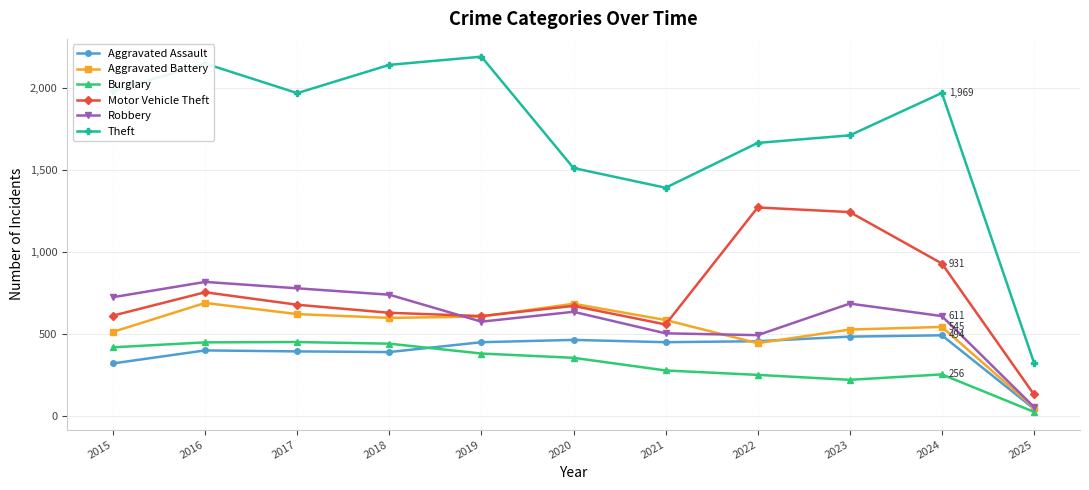

What is the difference between the Theft values at 2021 and 2023?

319